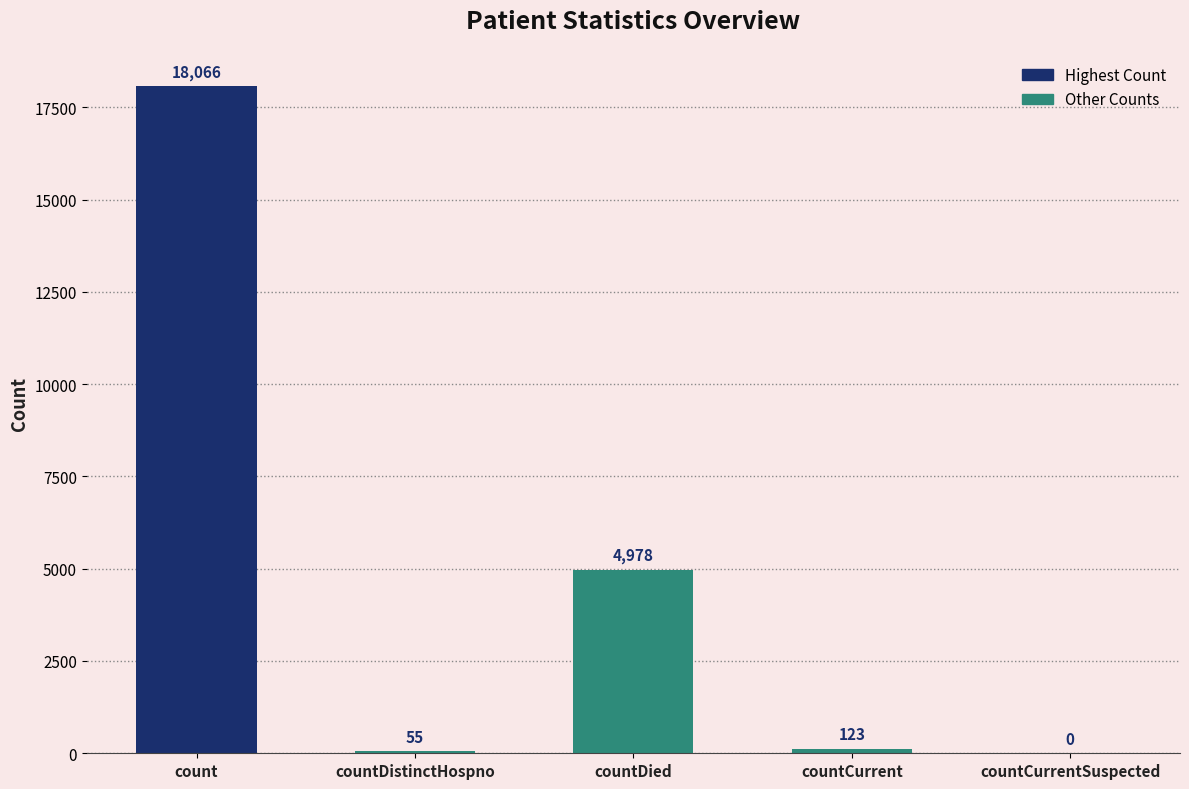

Reading left to right, what are all the values shown in this chart?

count=18066	countDistinctHospno=55	countDied=4978	countCurrent=123	countCurrentSuspected=0